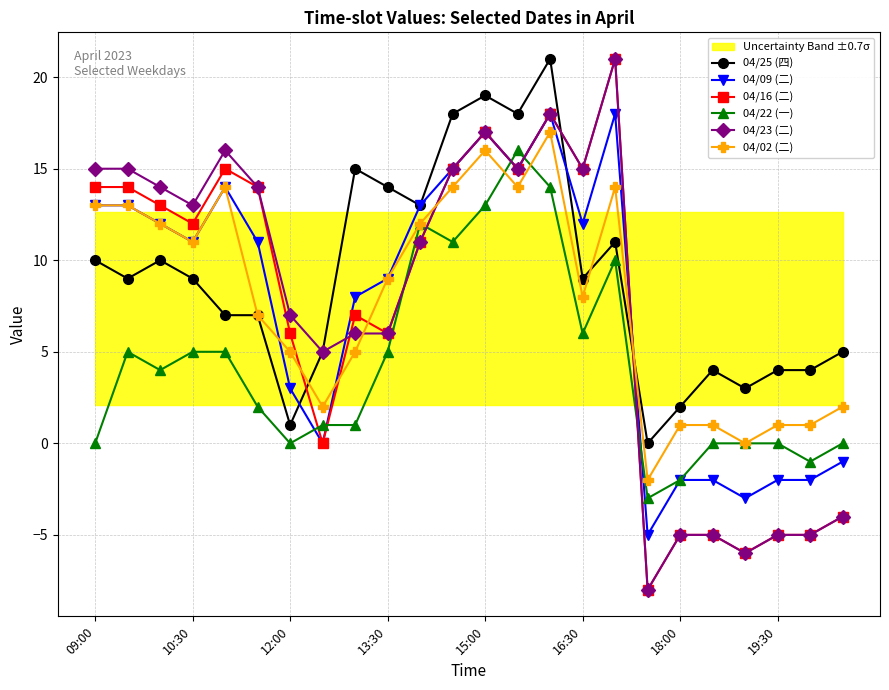

In 04/16 (二), how many points are higher than both neighbors (excluding endpoints)?

5